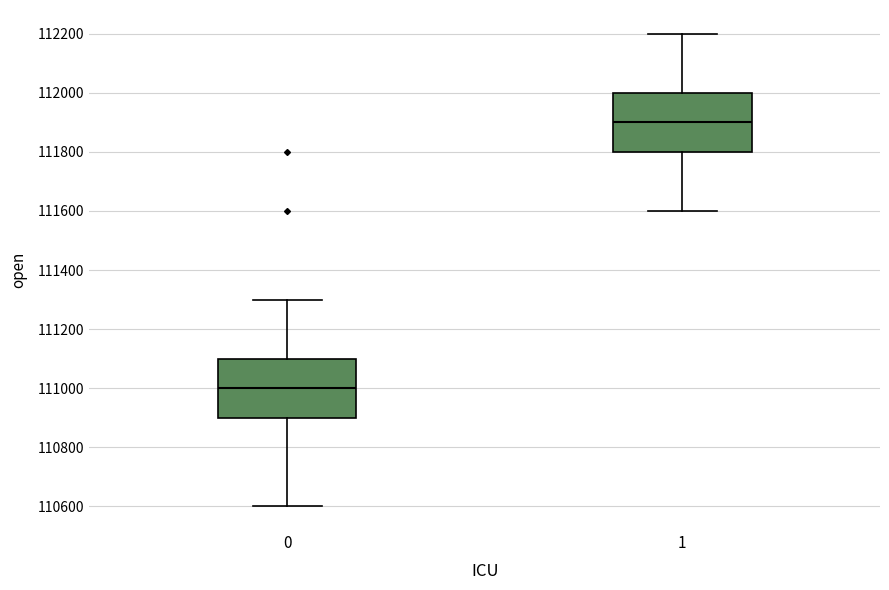

Which box's median line is the lowest?

0